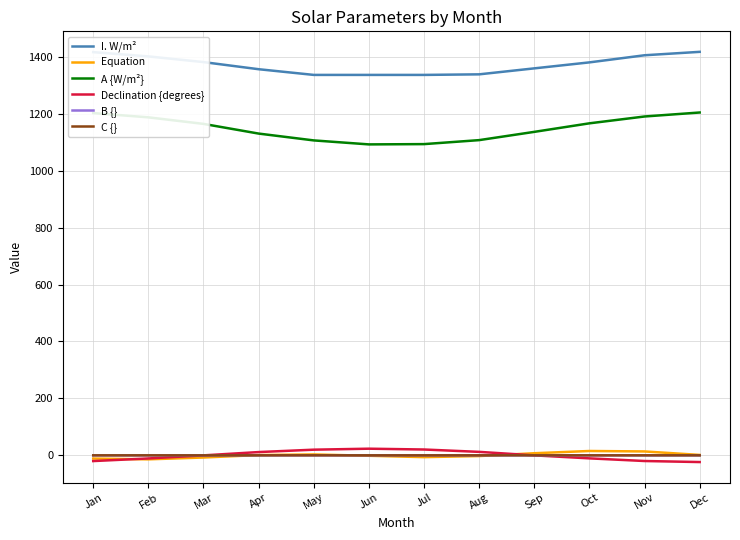

Does the chart display data point markers on the line(s)?

No